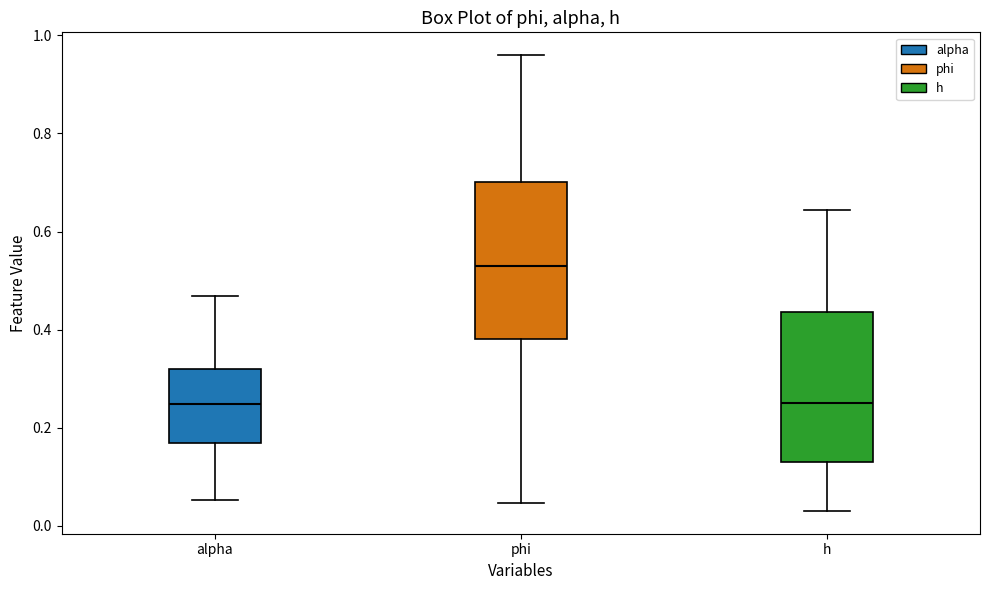

Where is the upper edge of the box for alpha on the y-axis? The values are not printed on the chart, so give them approximately, as read against the axis.

0.32